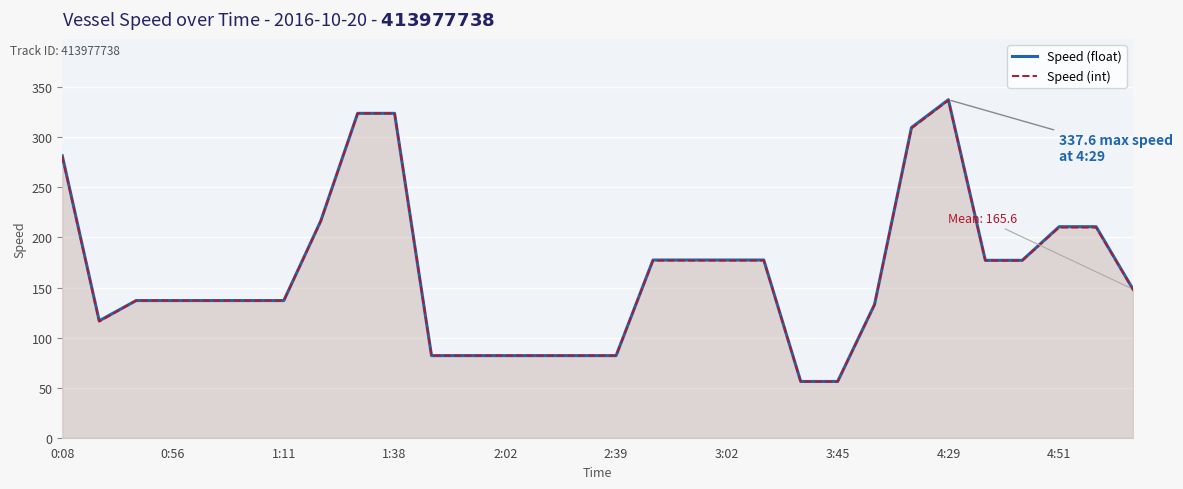

The value of Speed (int) at 0:56 is 137.0. True or false?

True